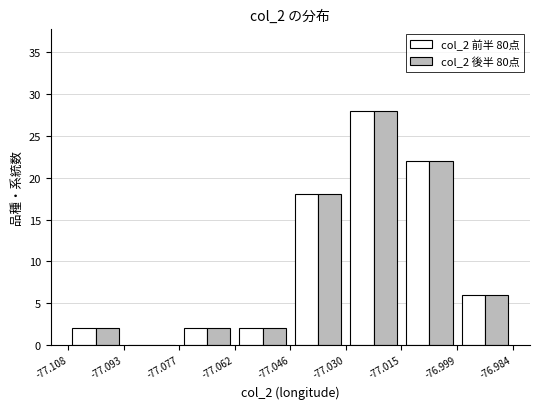

Reading left to right, transcribe this chart: for each range on the x-axis, give the height of each series' bar. The values are not printed on the chart, so give them approximately, as read against the axis.

-77.108 to -77.093: col_2 前半 80点=2	col_2 後半 80点=2
-77.093 to -77.077: col_2 前半 80点=0	col_2 後半 80点=0
-77.077 to -77.062: col_2 前半 80点=2	col_2 後半 80点=2
-77.062 to -77.046: col_2 前半 80点=2	col_2 後半 80点=2
-77.046 to -77.030: col_2 前半 80点=18	col_2 後半 80点=18
-77.030 to -77.015: col_2 前半 80点=28	col_2 後半 80点=28
-77.015 to -76.999: col_2 前半 80点=22	col_2 後半 80点=22
-76.999 to -76.984: col_2 前半 80点=6	col_2 後半 80点=6